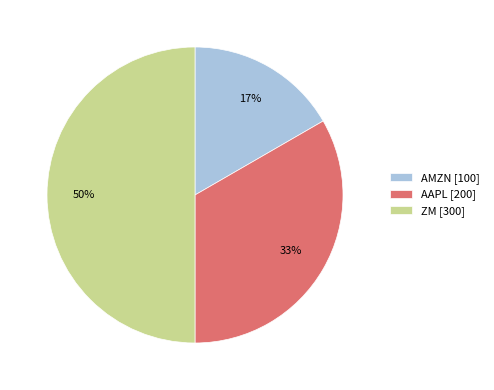

Do AMZN [100] and ZM [300] together represent more than half of the pie?

Yes